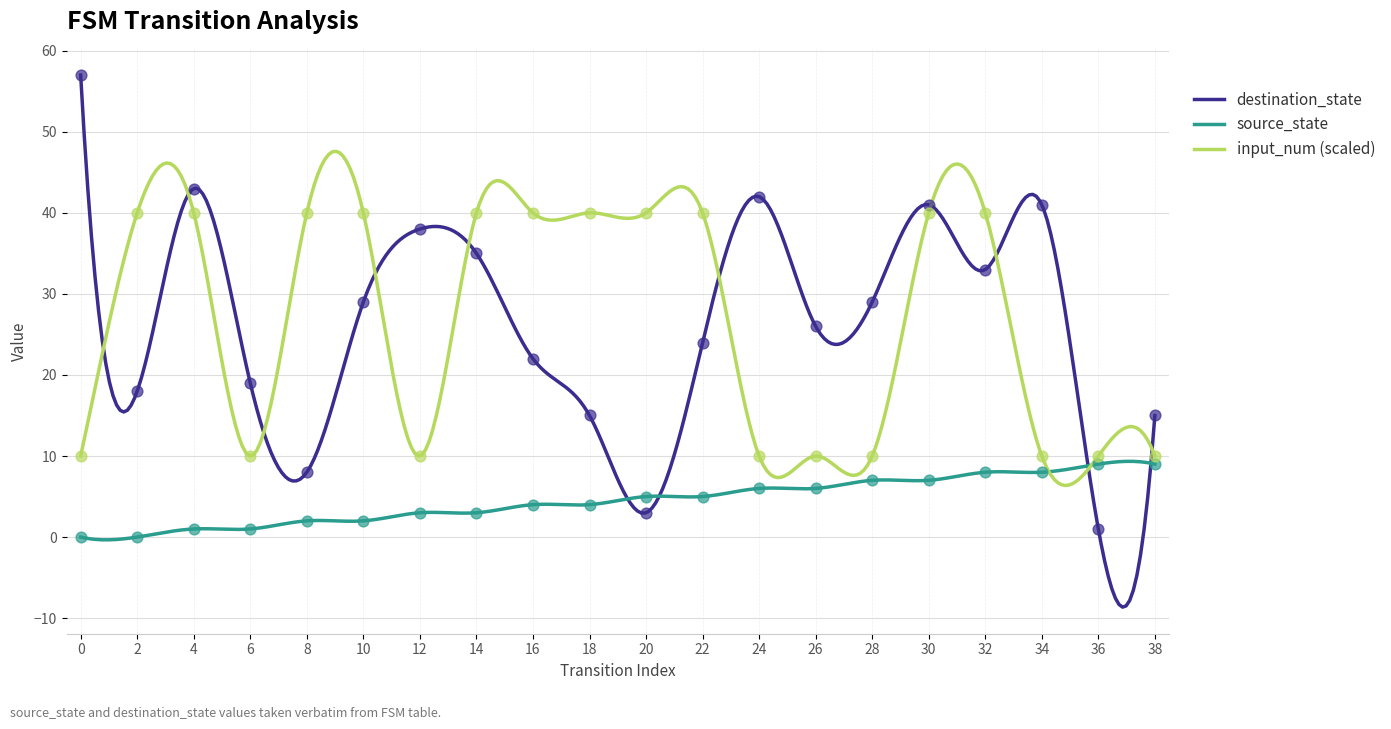

Which series reaches the maximum Y coordinate?

destination_state